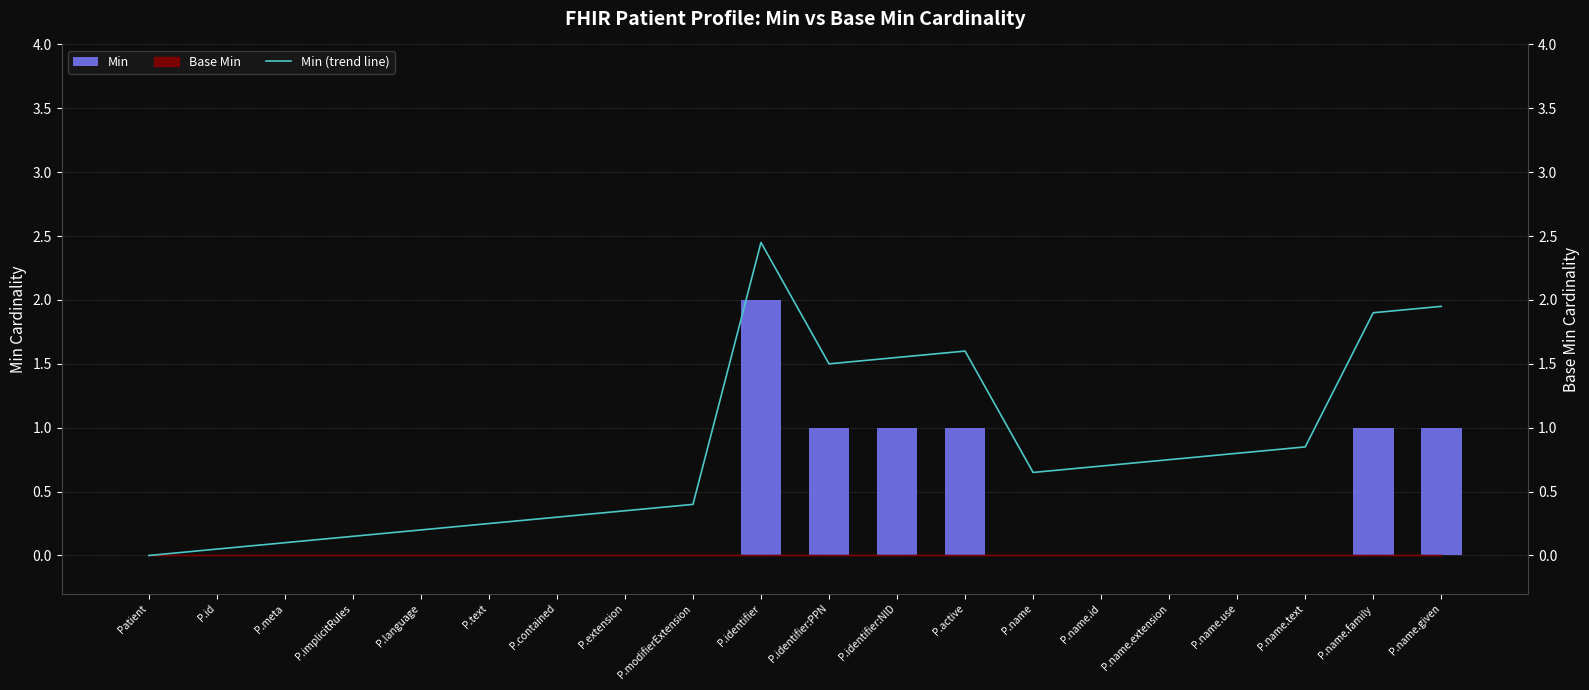

What is the label of the 14th bar from the right?

P.contained